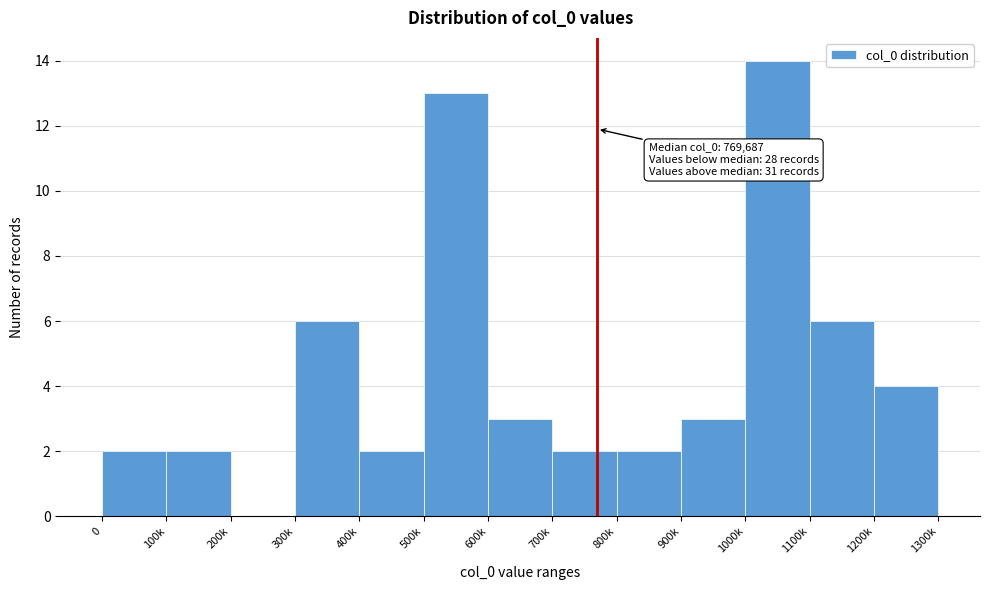

Reading left to right, list all the values displayed in this chart.

0=2	100k=2	200k=0	300k=6	400k=2	500k=13	600k=3	700k=2	800k=2	900k=3	1000k=14	1100k=6	1200k=4